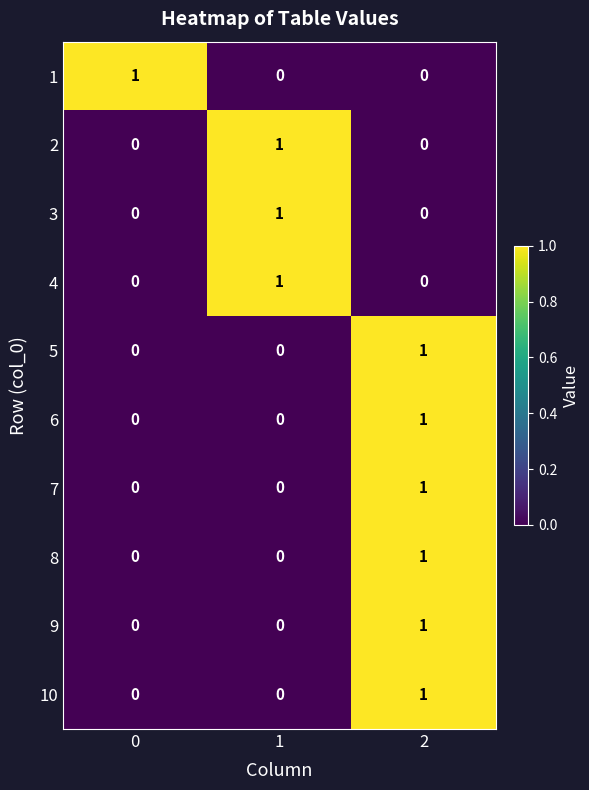

The value of 6 at 2 is 1. True or false?

True